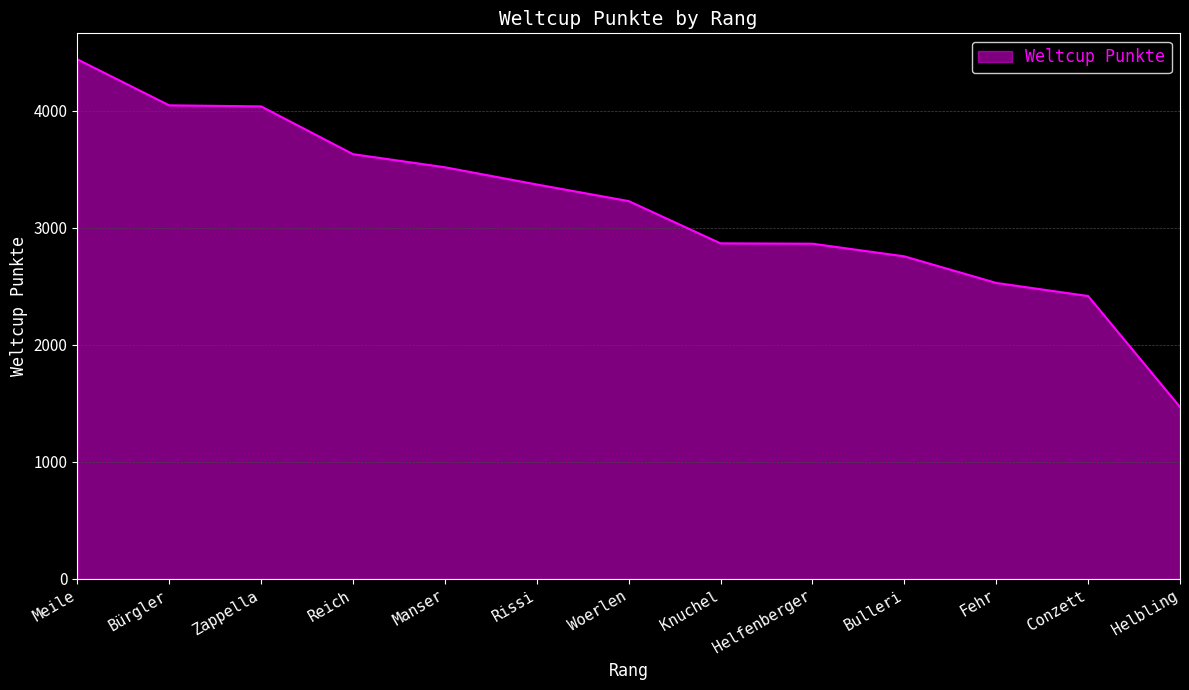

Is it true that the value at Woerlen is 1648?

False